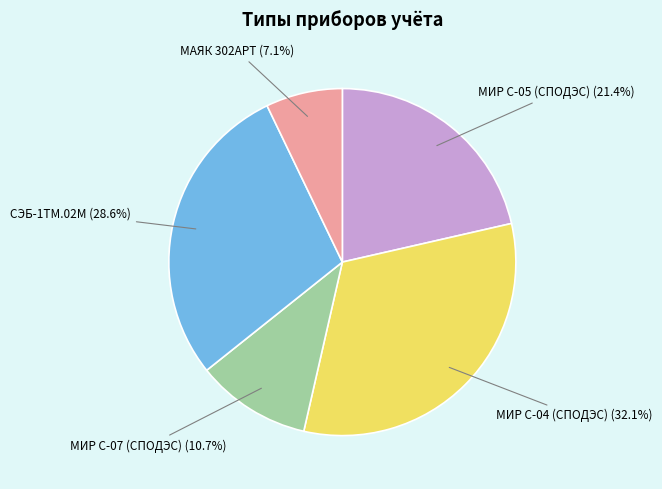

To the nearest percent, what is the combined percentage of МИР С-04 (СПОДЭС) and МИР С-05 (СПОДЭС)?

54%